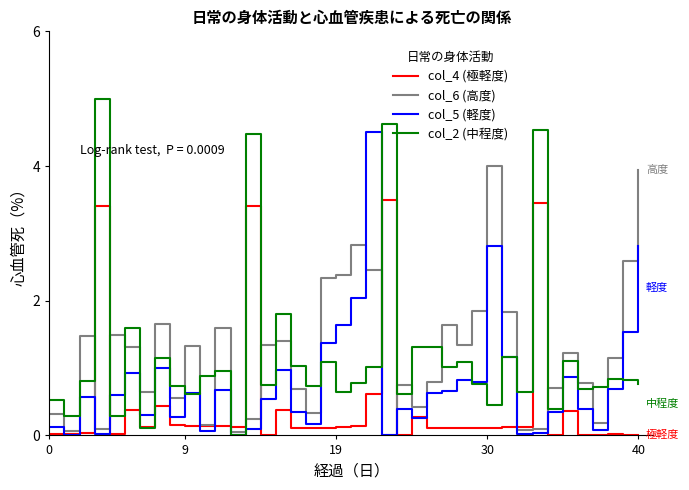

Which series has the widest spread of values?

col_2 (中程度)